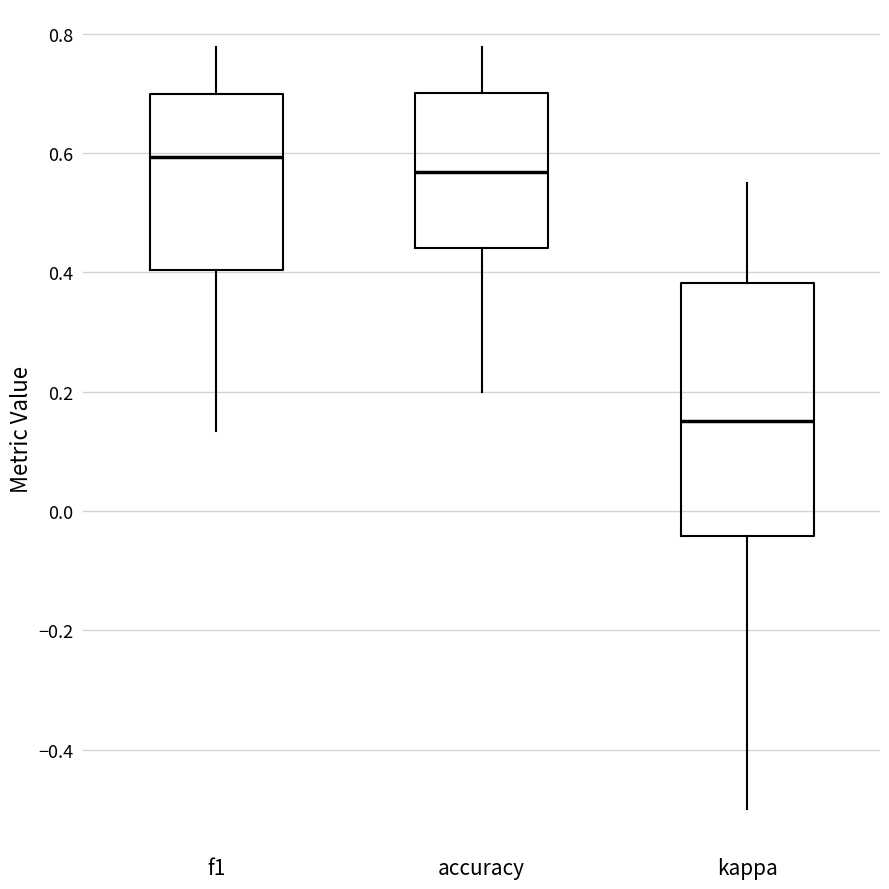

Reading left to right, transcribe this box plot: for each box, give where its median line is, the range the box spans, and where its two whiskers end, as read against the y-axis. The values are not printed on the chart, so give them approximately, as read against the axis.

f1: median 0.60, box 0.40 to 0.70, whiskers 0.14 to 0.78
accuracy: median 0.56, box 0.44 to 0.70, whiskers 0.20 to 0.78
kappa: median 0.16, box -0.04 to 0.38, whiskers -0.50 to 0.56